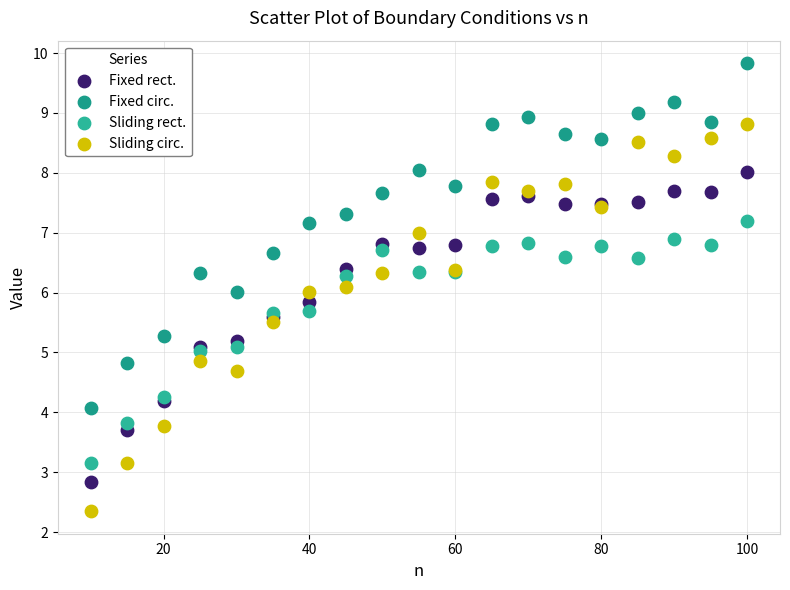

Which series reaches the minimum Y coordinate?

Sliding circ.